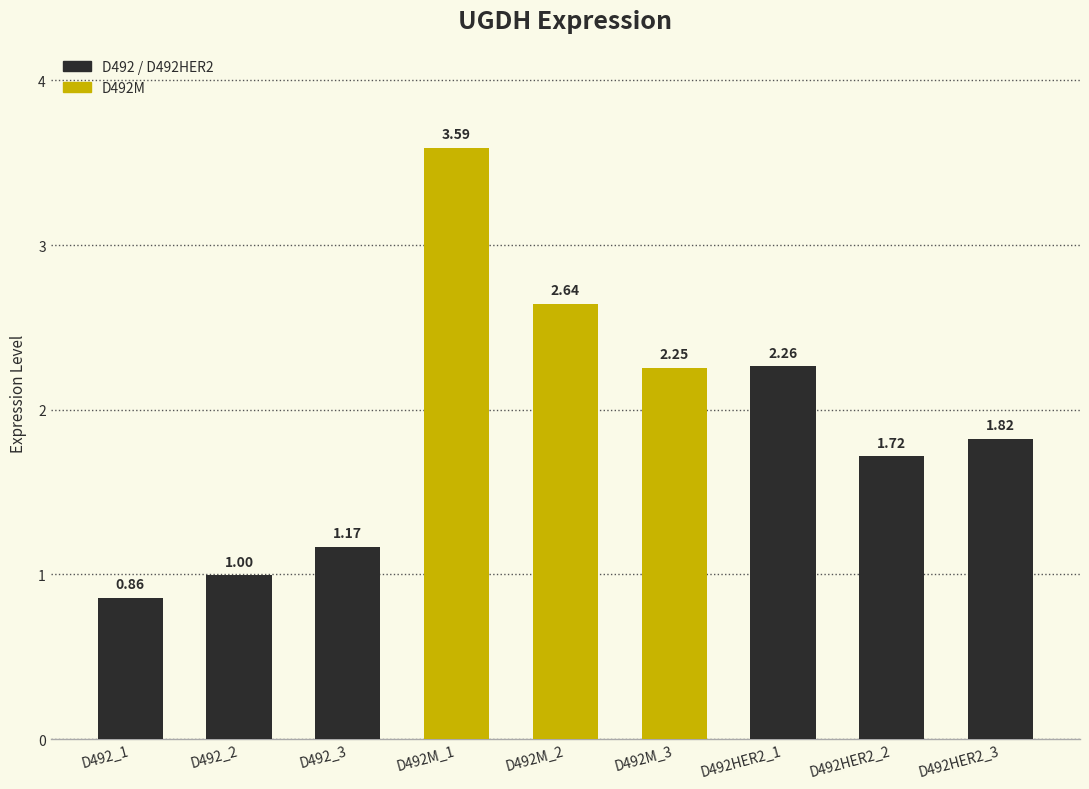

What position from the right is D492_1?

9